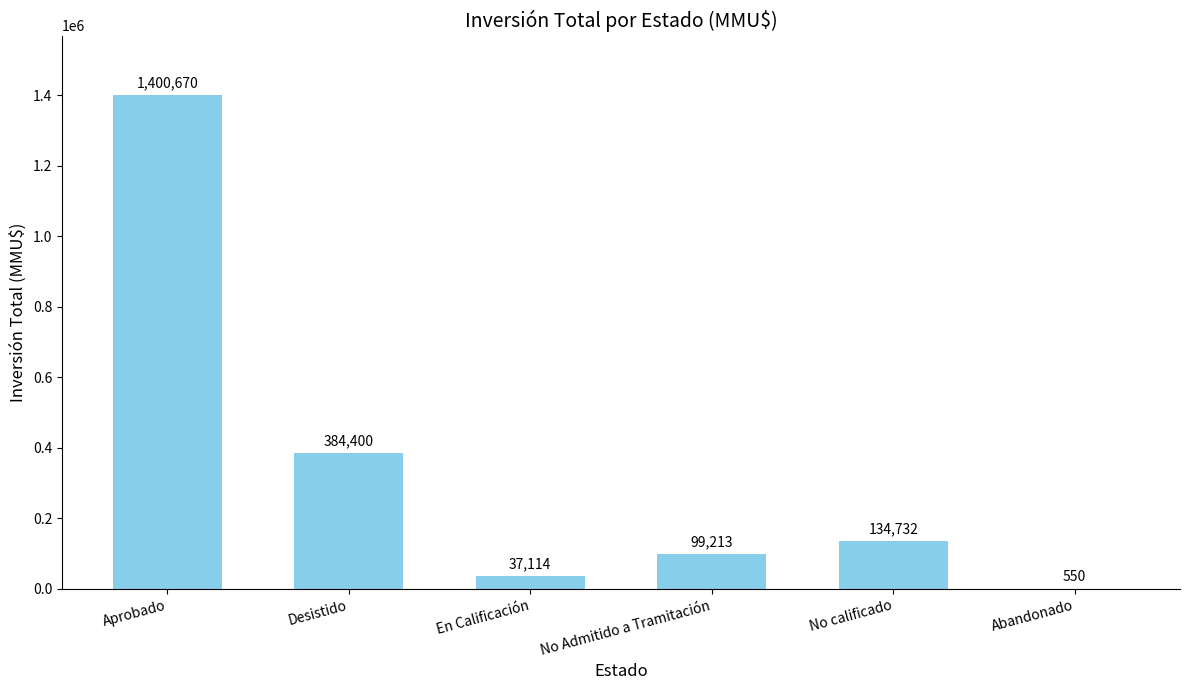

What is the sum of the values at Aprobado and No calificado?

1535402.4